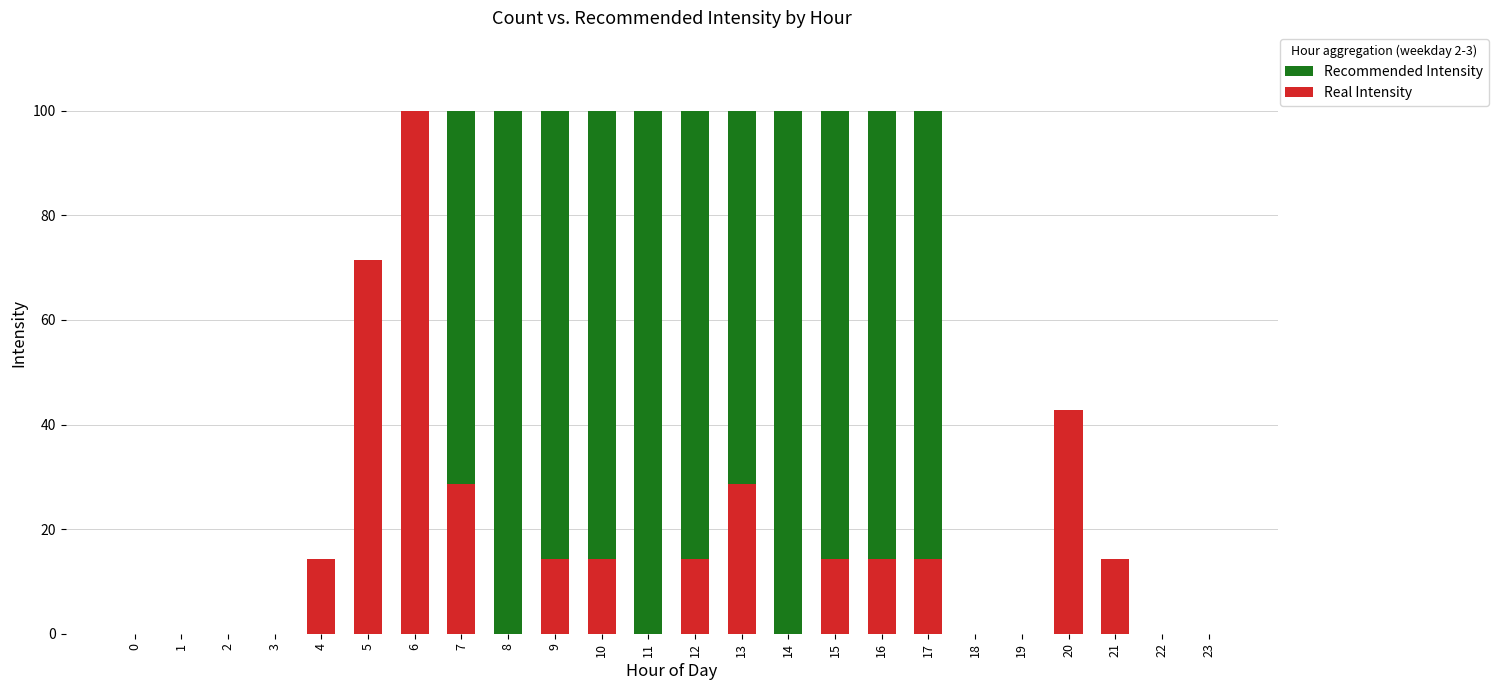

The Recommended Intensity series shows 41.4 at 23. True or false?

False